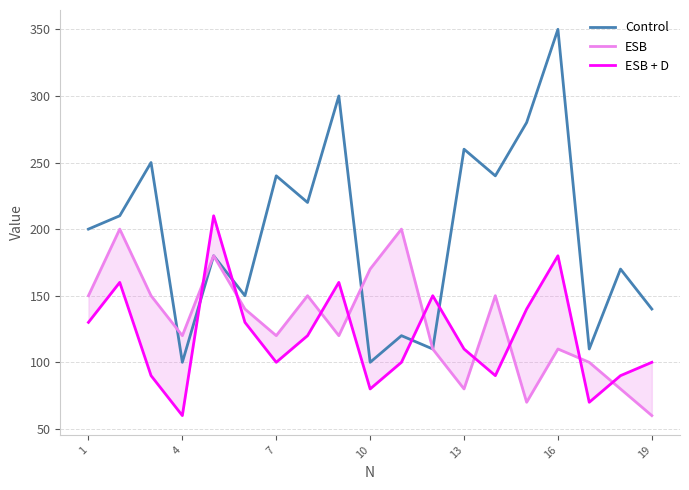

How many series are shown in this chart?

3